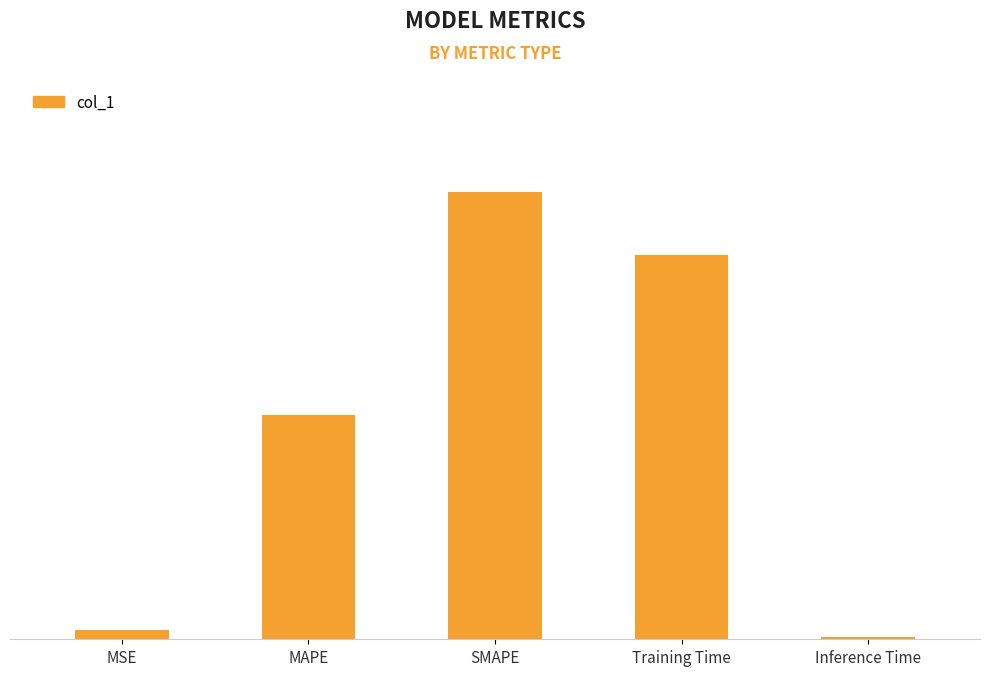

The value at MAPE is 0.3. True or false?

False